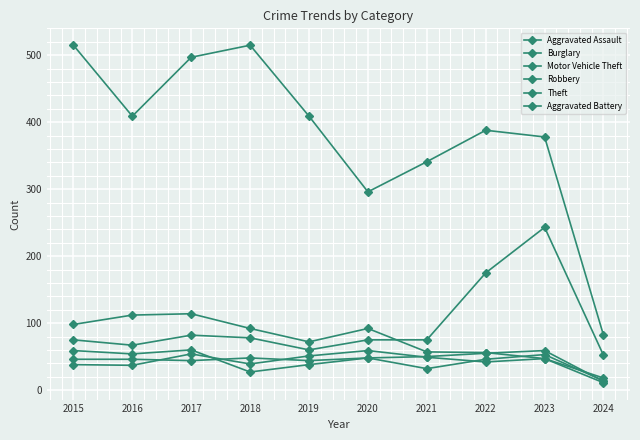

How many data points does each series have?

10